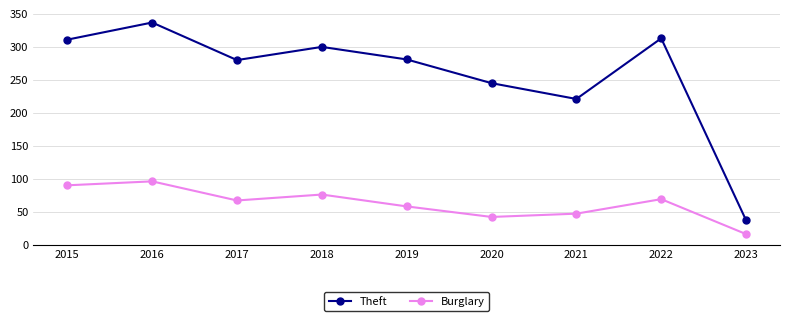

Which series changed the most between 2017 and 2020?

Theft